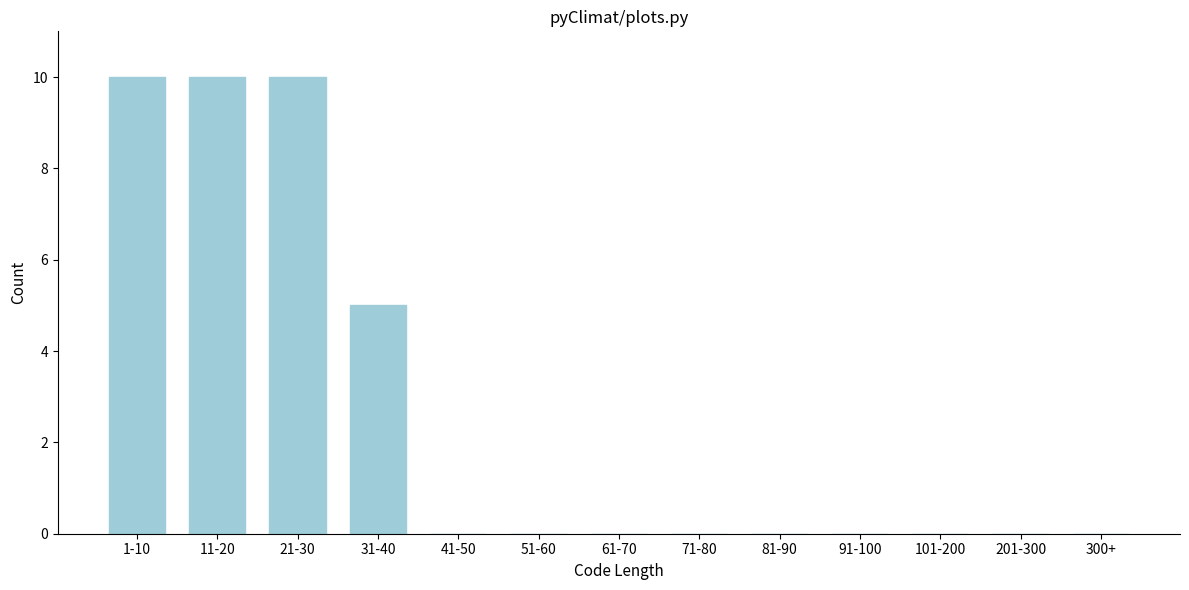

Reading left to right, extract all data points from this chart.

1-10=10	11-20=10	21-30=10	31-40=5	41-50=0	51-60=0	61-70=0	71-80=0	81-90=0	91-100=0	101-200=0	201-300=0	300+=0